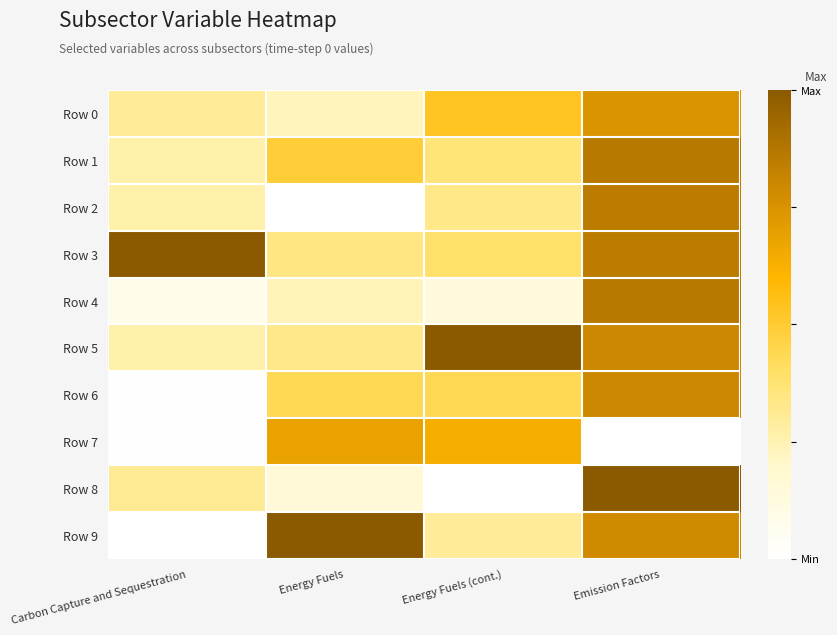

Reading left to right, transcribe all the data shown in this chart.

Row 0: Carbon Capture and Sequestration=0.3	Energy Fuels=0.2	Energy Fuels (cont.)=0.5	Emission Factors=0.7
Row 1: Carbon Capture and Sequestration=0.3	Energy Fuels=0.5	Energy Fuels (cont.)=0.4	Emission Factors=0.9
Row 2: Carbon Capture and Sequestration=0.3	Energy Fuels=0.0	Energy Fuels (cont.)=0.3	Emission Factors=0.8
Row 3: Carbon Capture and Sequestration=1.0	Energy Fuels=0.3	Energy Fuels (cont.)=0.4	Emission Factors=0.8
Row 4: Carbon Capture and Sequestration=0.1	Energy Fuels=0.2	Energy Fuels (cont.)=0.1	Emission Factors=0.9
Row 5: Carbon Capture and Sequestration=0.3	Energy Fuels=0.3	Energy Fuels (cont.)=1.0	Emission Factors=0.8
Row 6: Carbon Capture and Sequestration=0.0	Energy Fuels=0.4	Energy Fuels (cont.)=0.4	Emission Factors=0.8
Row 7: Carbon Capture and Sequestration=0.0	Energy Fuels=0.7	Energy Fuels (cont.)=0.6	Emission Factors=0.0
Row 8: Carbon Capture and Sequestration=0.3	Energy Fuels=0.2	Energy Fuels (cont.)=0.0	Emission Factors=1.0
Row 9: Carbon Capture and Sequestration=0.0	Energy Fuels=1.0	Energy Fuels (cont.)=0.3	Emission Factors=0.8